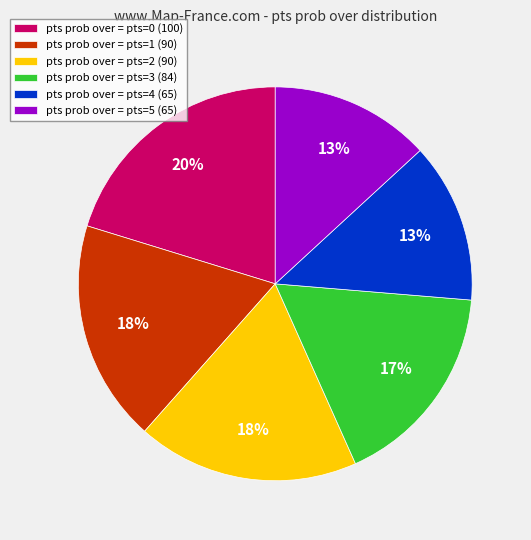

Is there a majority slice in this chart?

No